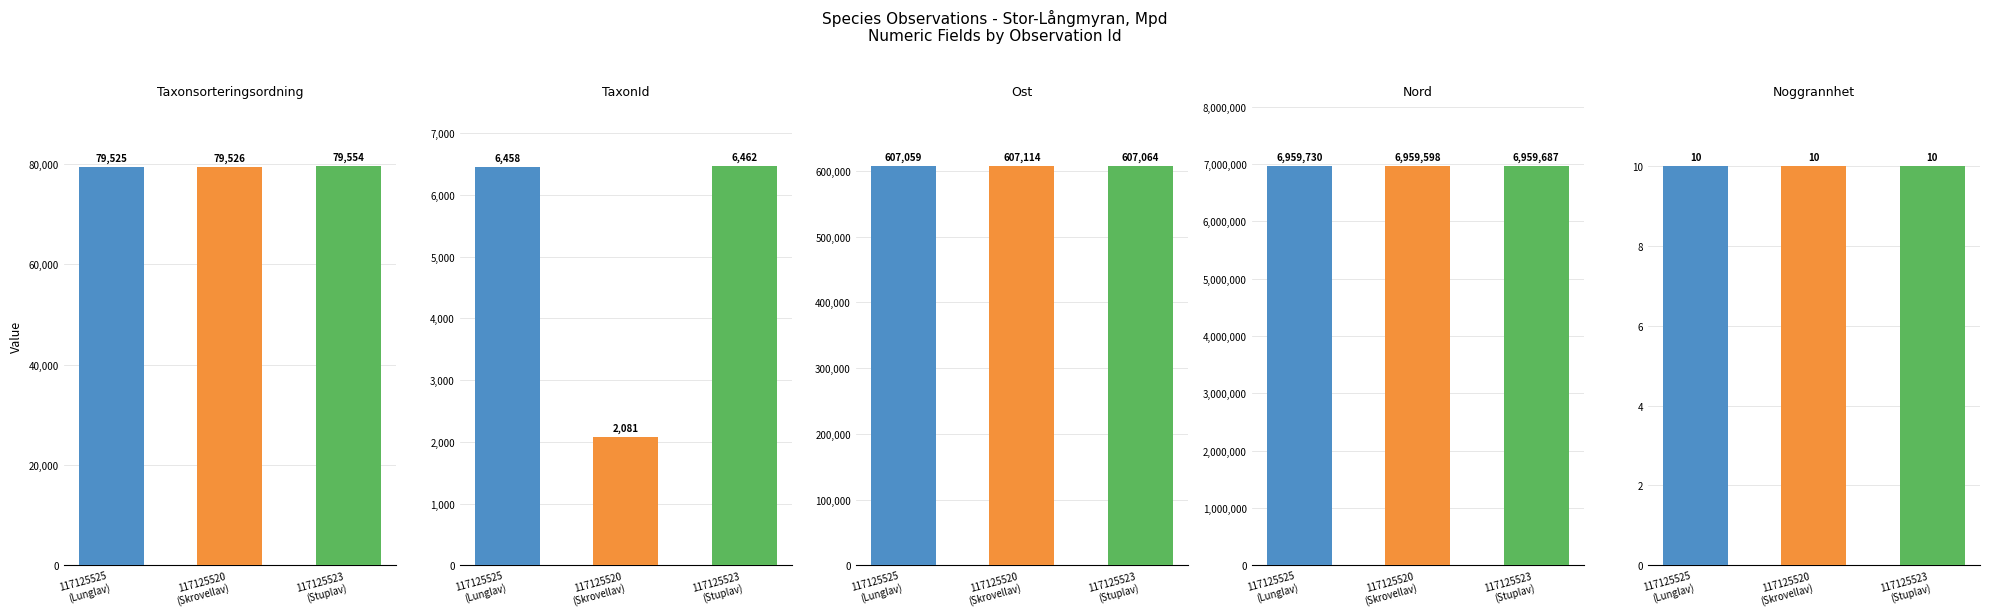

The value of TaxonId at 117125523
(Stuplav) is 6462. True or false?

True